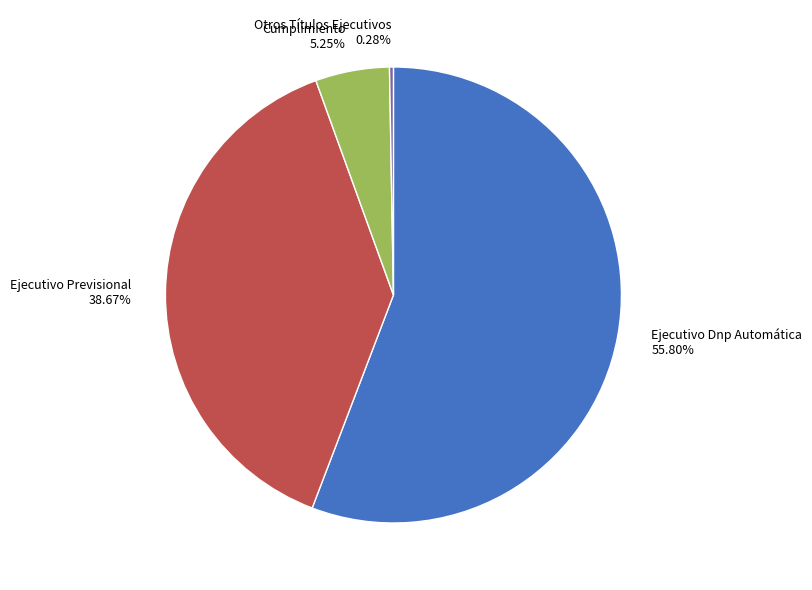

Is there a majority slice in this chart?

Yes